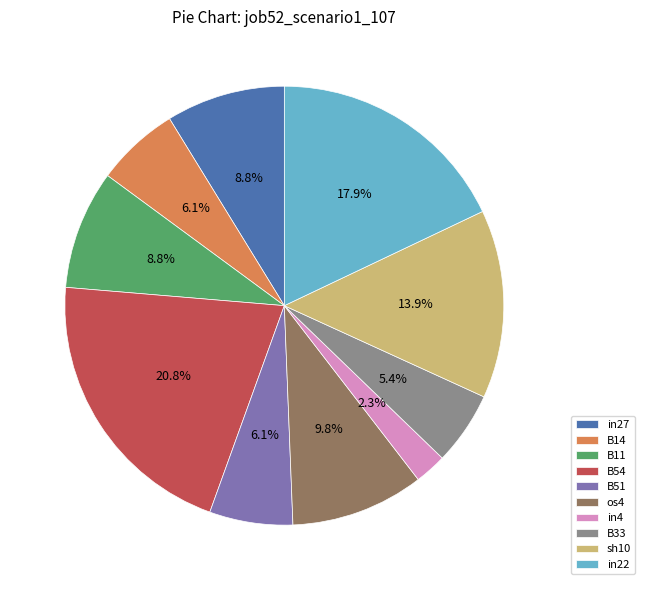

To the nearest percent, what portion does sh10 represent?

14%